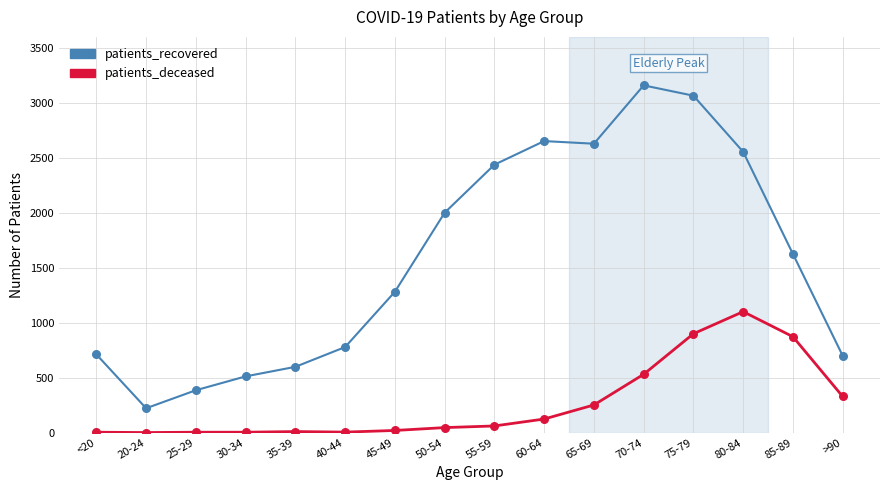

Is the value of patients_deceased at 80-84 greater than the value of patients_recovered at 25-29?

Yes